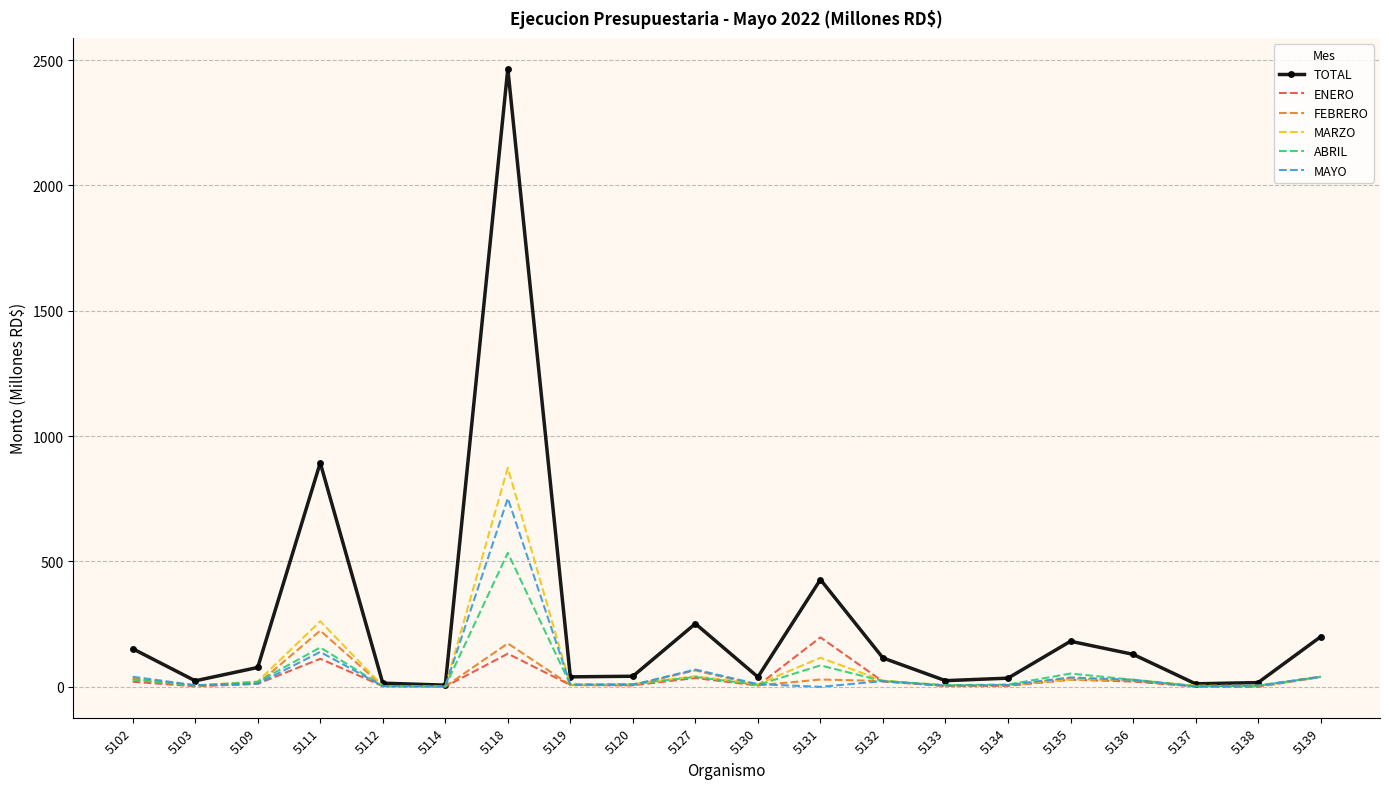

Which series has the largest range (max minus min)?

TOTAL